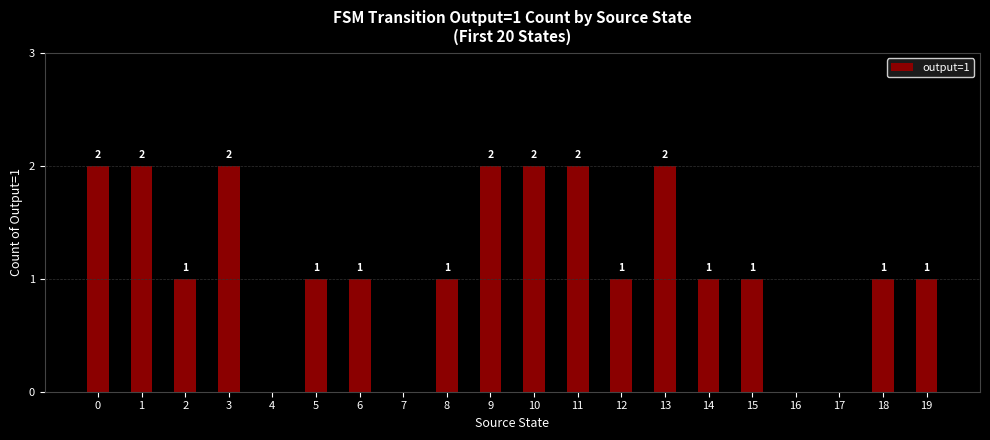

What is the ratio of the value at 14 to the value at 11?

0.5